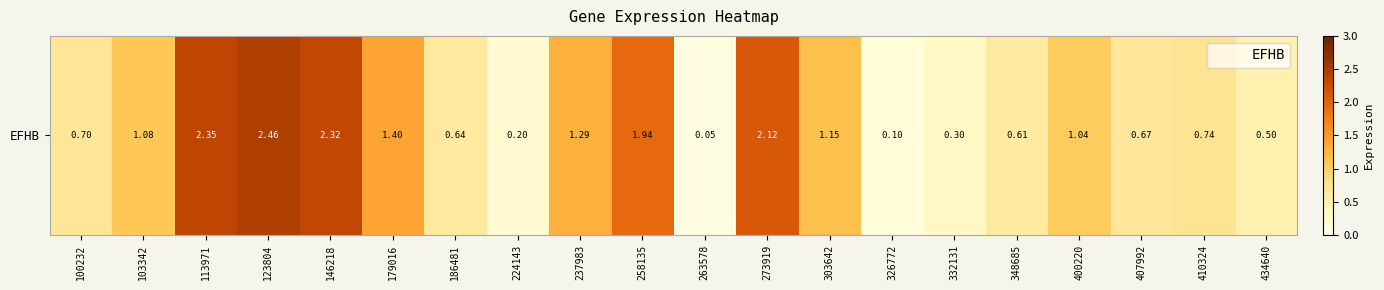

What is the smallest value displayed?

0.1